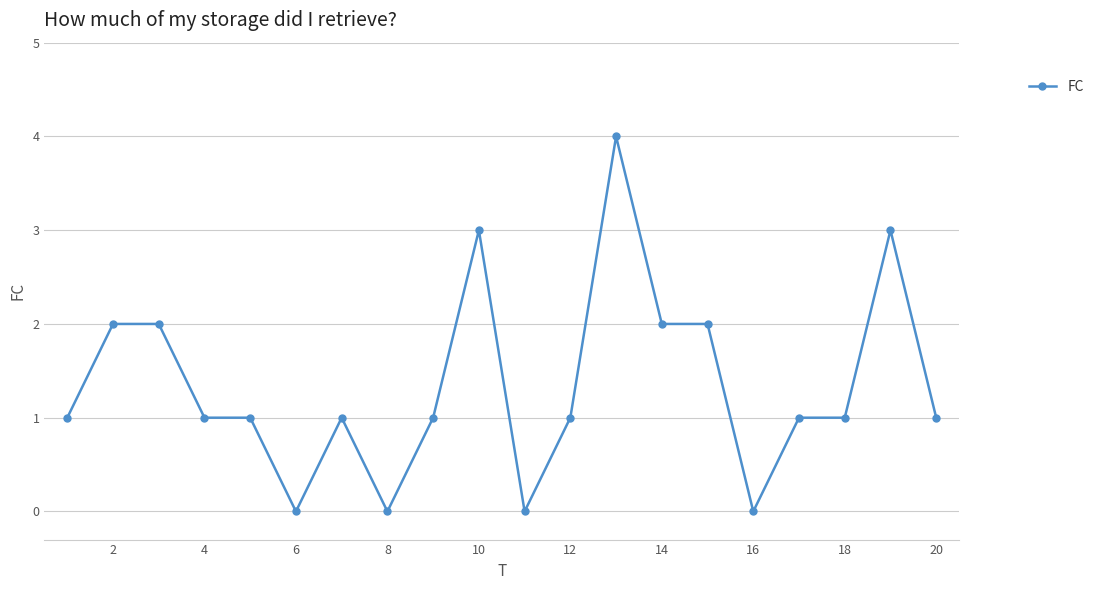

What is the greatest value displayed?

4